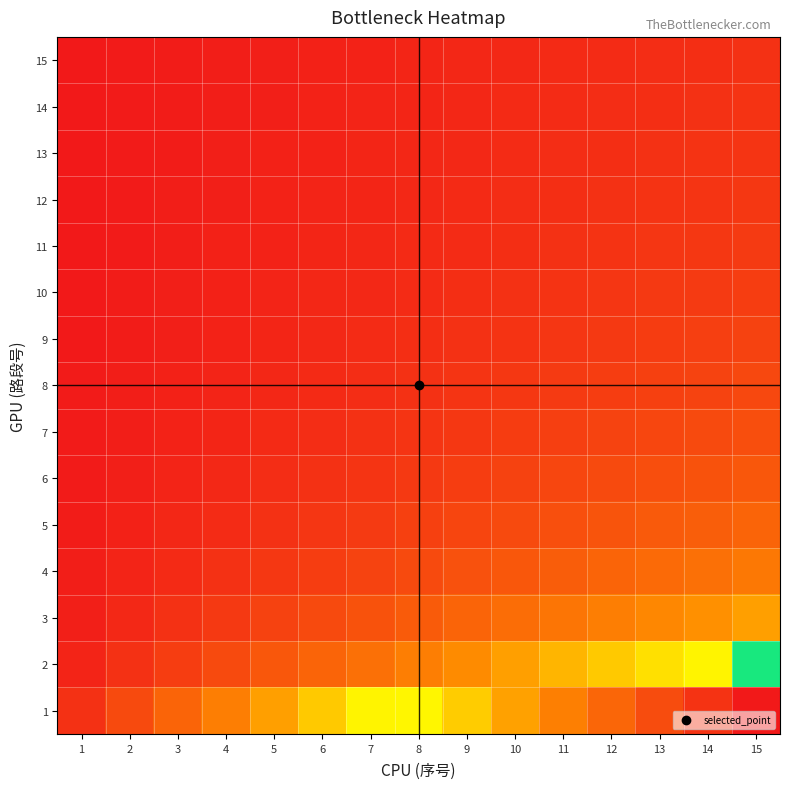

Which label corresponds to the largest value in the chart?

15